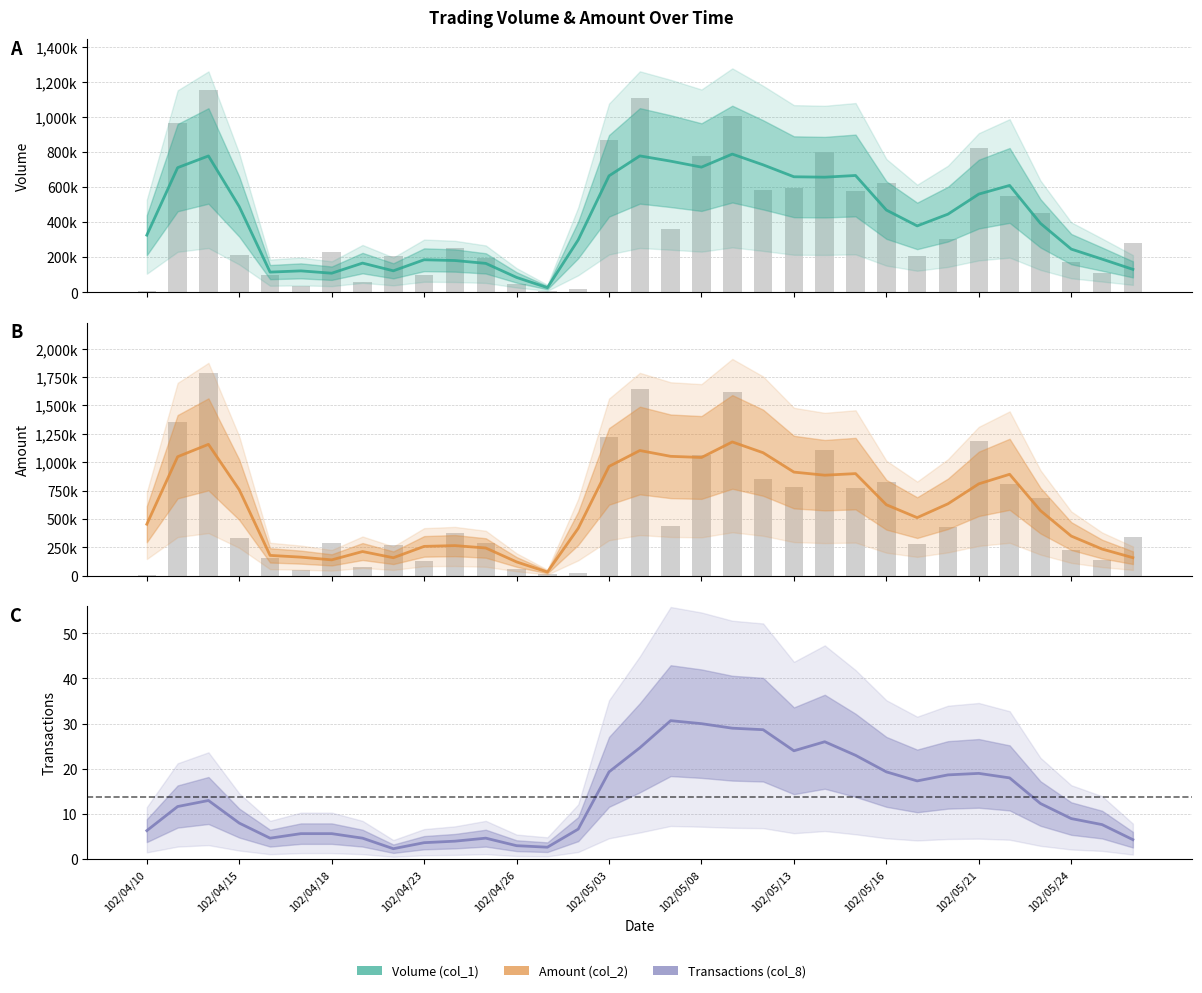

What is the maximum value shown in the chart?

1178326.7